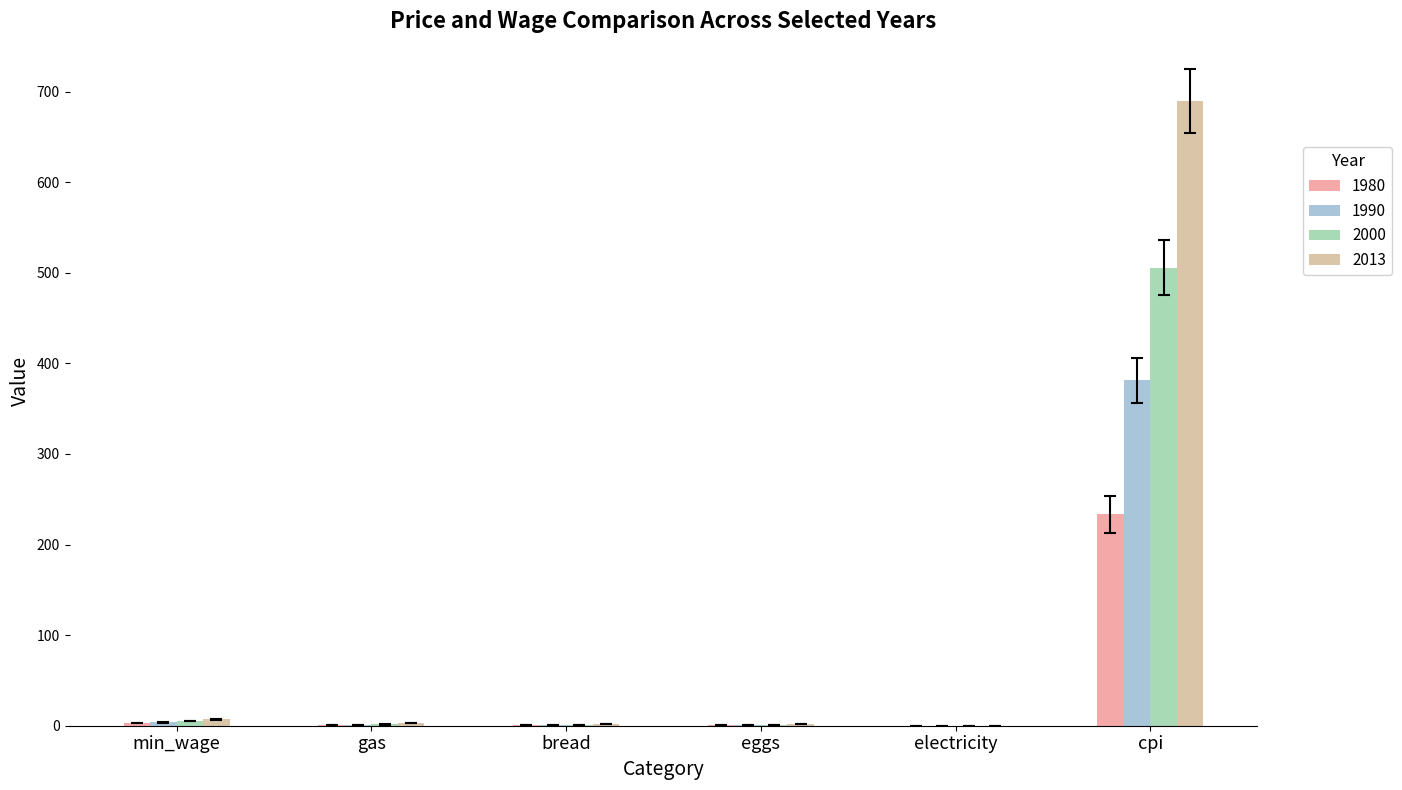

Are the bars grouped side by side (vs. stacked)?

Yes